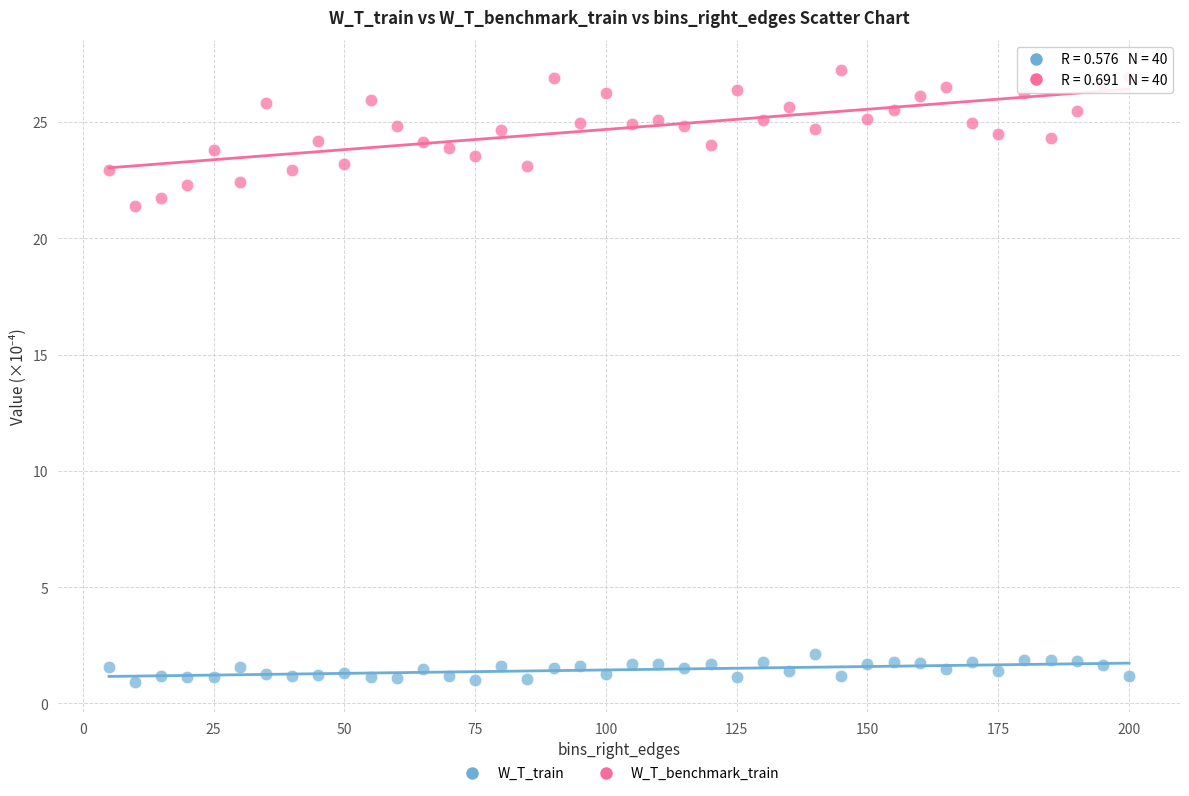

What are all the series names shown in the legend?

W_T_train, W_T_benchmark_train